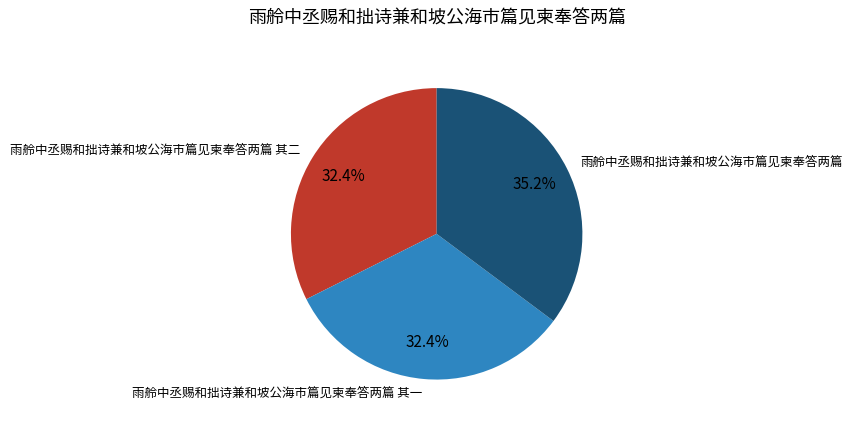

What is the ratio of the value at 雨舲中丞赐和拙诗兼和坡公海市篇见柬奉答两篇 其一 to the value at 雨舲中丞赐和拙诗兼和坡公海市篇见柬奉答两篇?

0.9